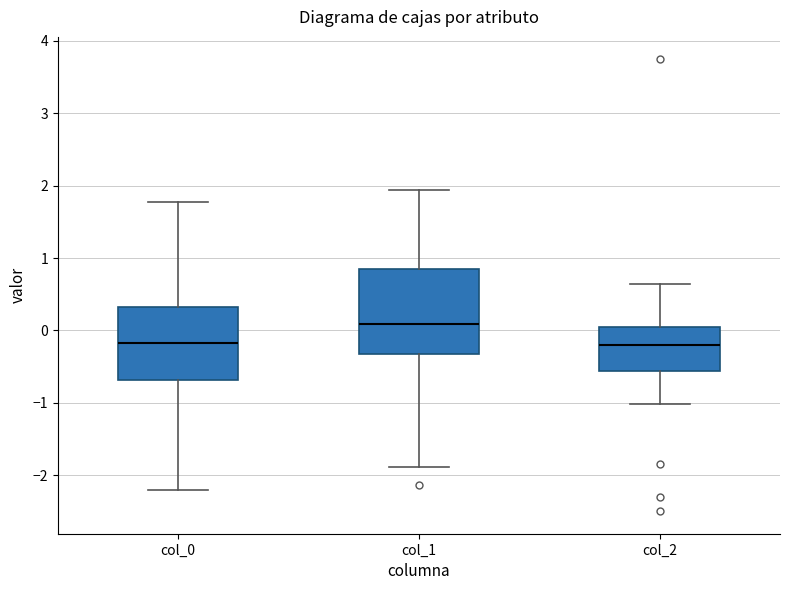

Comparing the boxes themselves (not the whiskers), which one is the tallest?

col_1